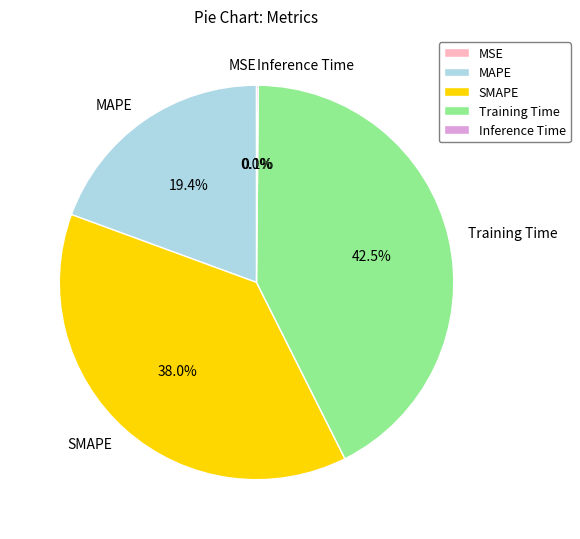

What is the total percentage of Training Time and MAPE?

61.9%